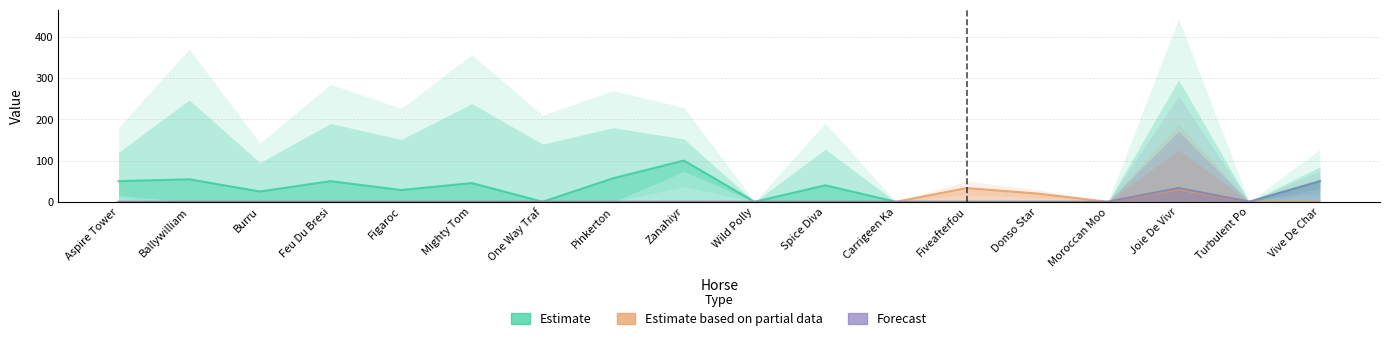

Does the chart display data point markers on the line(s)?

No